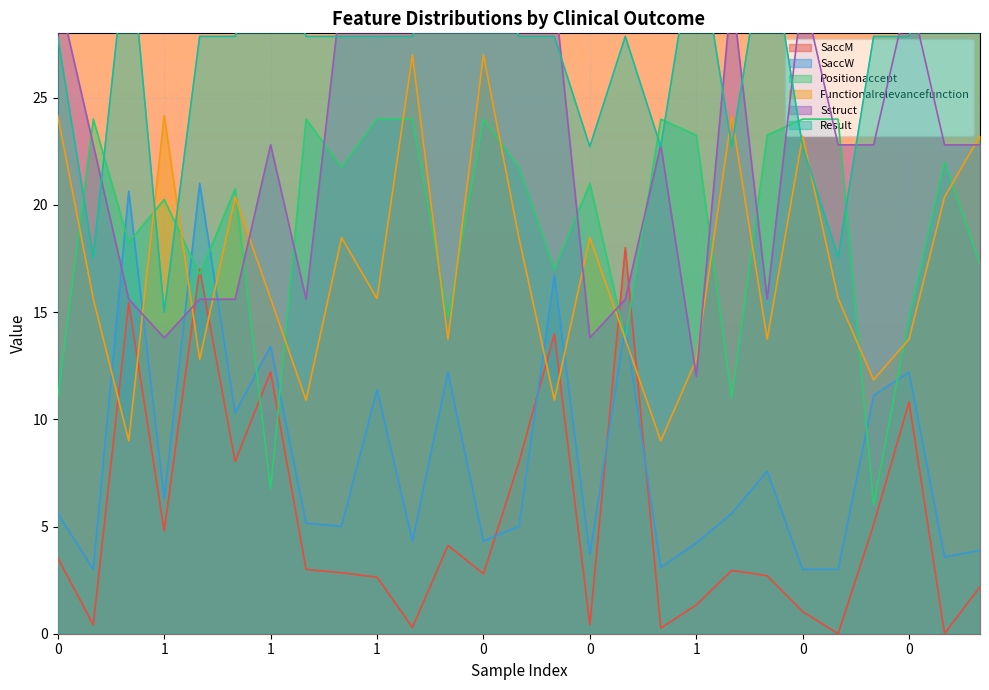

Count the number of categories in the chart.

27